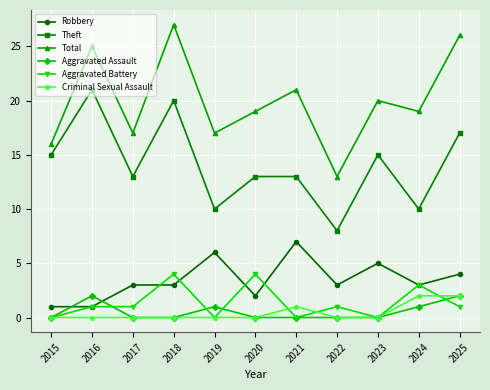

True or false: Theft has a value of 10 at 2024.

True